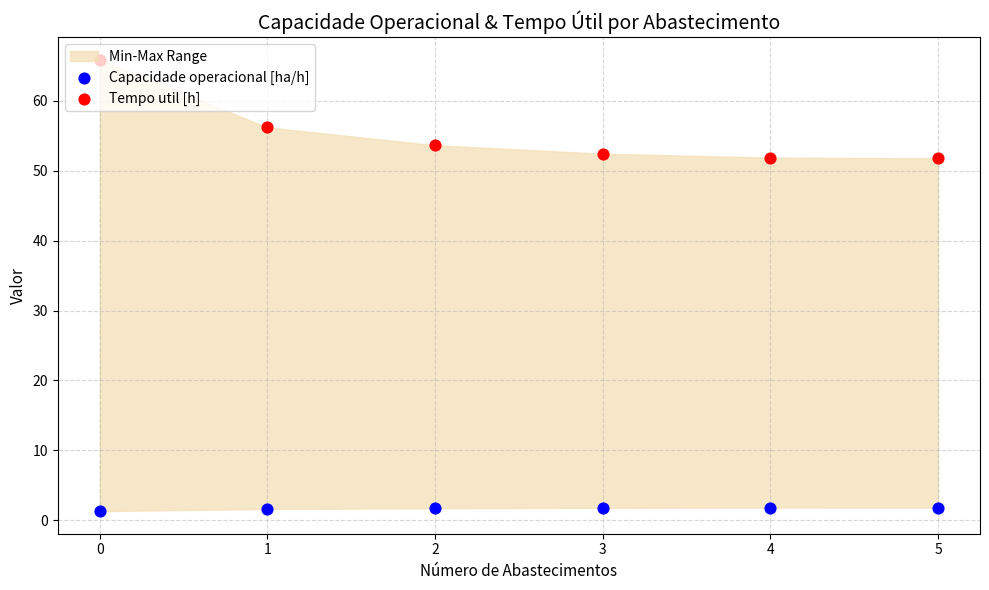

What are all the series names shown in the legend?

Capacidade operacional [ha/h], Tempo util [h]